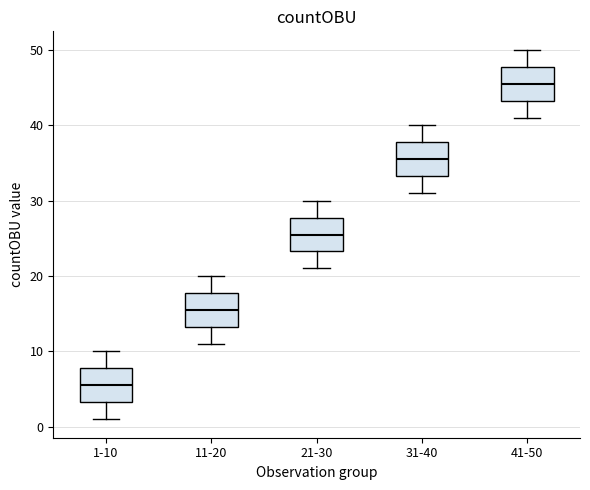

Reading left to right, transcribe this box plot: for each box, give where its median line is, the range the box spans, and where its two whiskers end, as read against the y-axis. The values are not printed on the chart, so give them approximately, as read against the axis.

1-10: median 6, box 3 to 8, whiskers 1 to 10
11-20: median 16, box 13 to 18, whiskers 11 to 20
21-30: median 26, box 23 to 28, whiskers 21 to 30
31-40: median 36, box 33 to 38, whiskers 31 to 40
41-50: median 46, box 43 to 48, whiskers 41 to 50